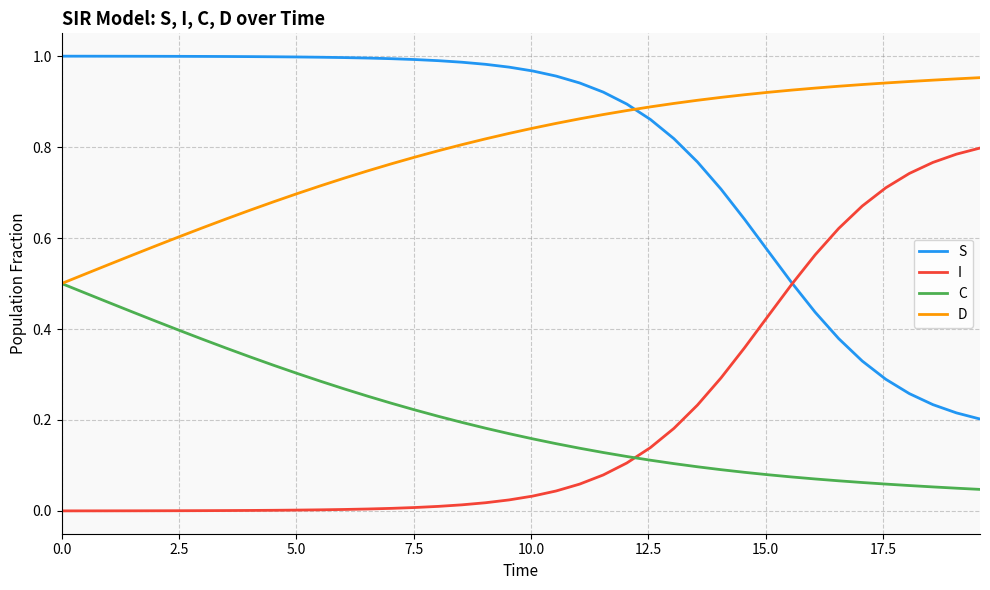

Rank the series by their maximum value, from lowest to highest.

C, I, D, S